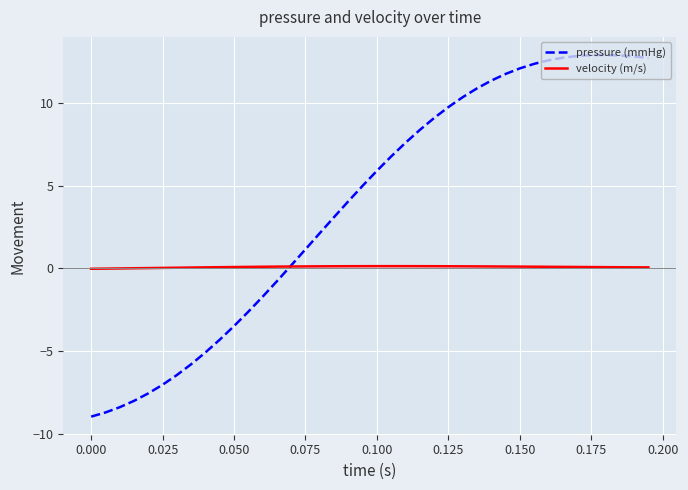

Which series has the largest range (max minus min)?

pressure (mmHg)